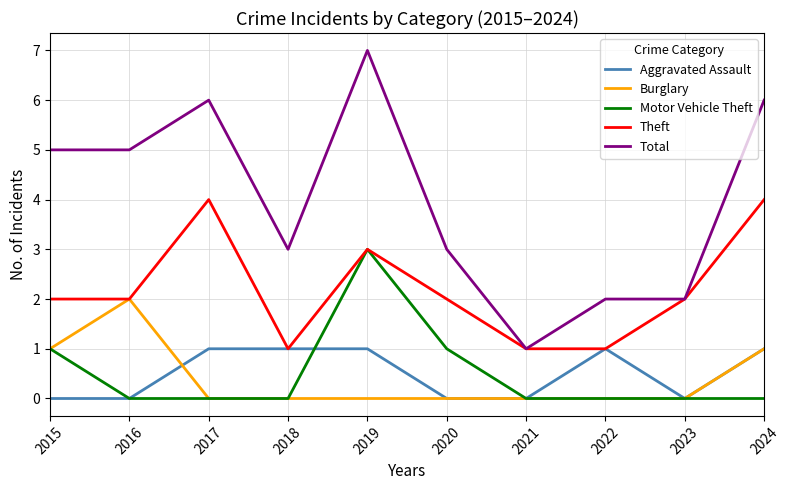

Between 2021 and 2024, which series saw the biggest shift?

Total